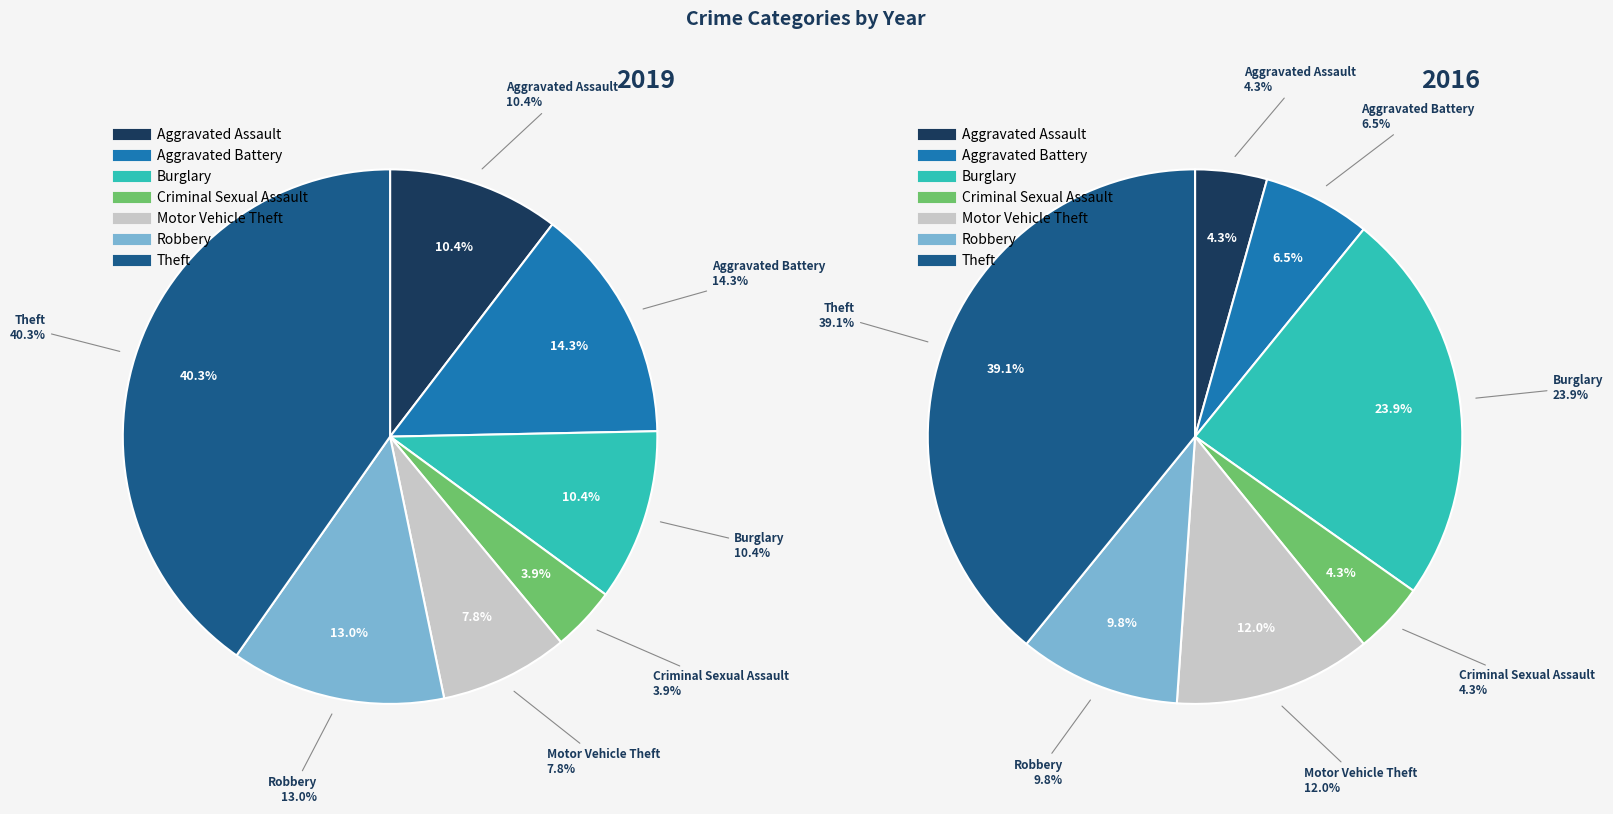

Is there any slice that represents more than half of the pie?

No